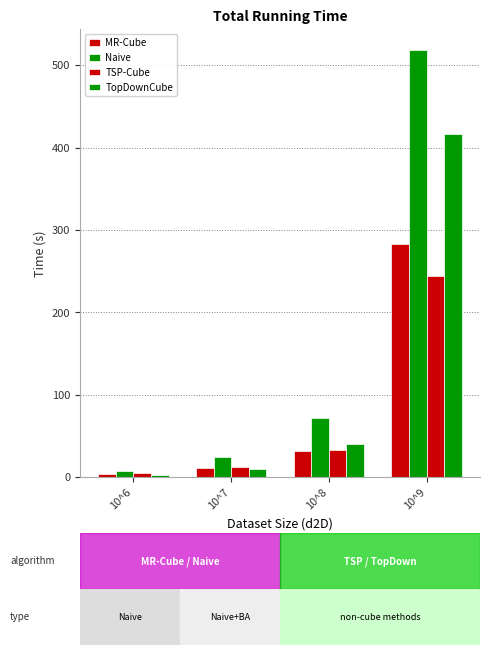

Count the number of data series in this chart.

4